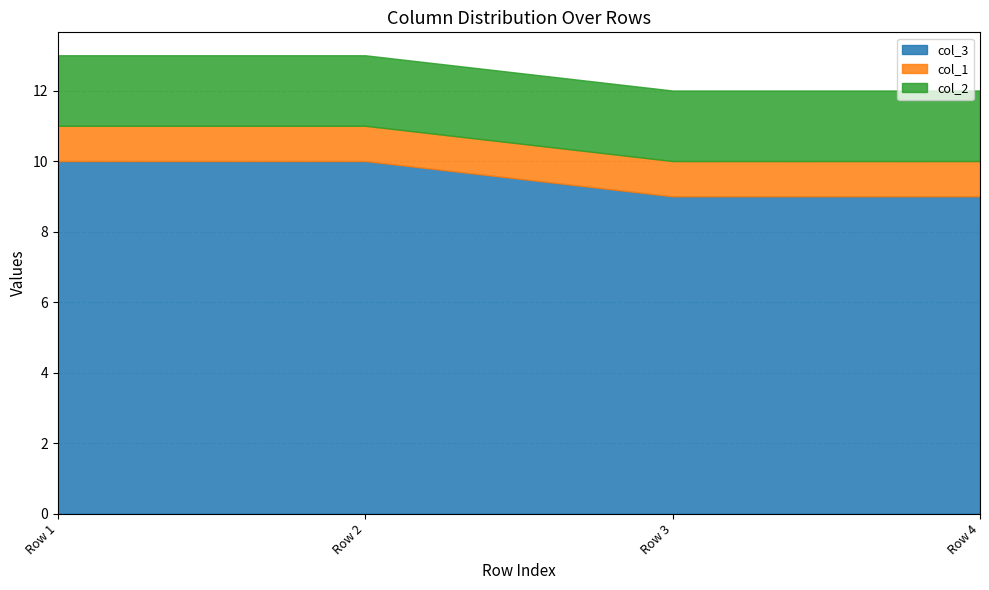

True or false: col_3 and col_2 intersect in this chart.

False